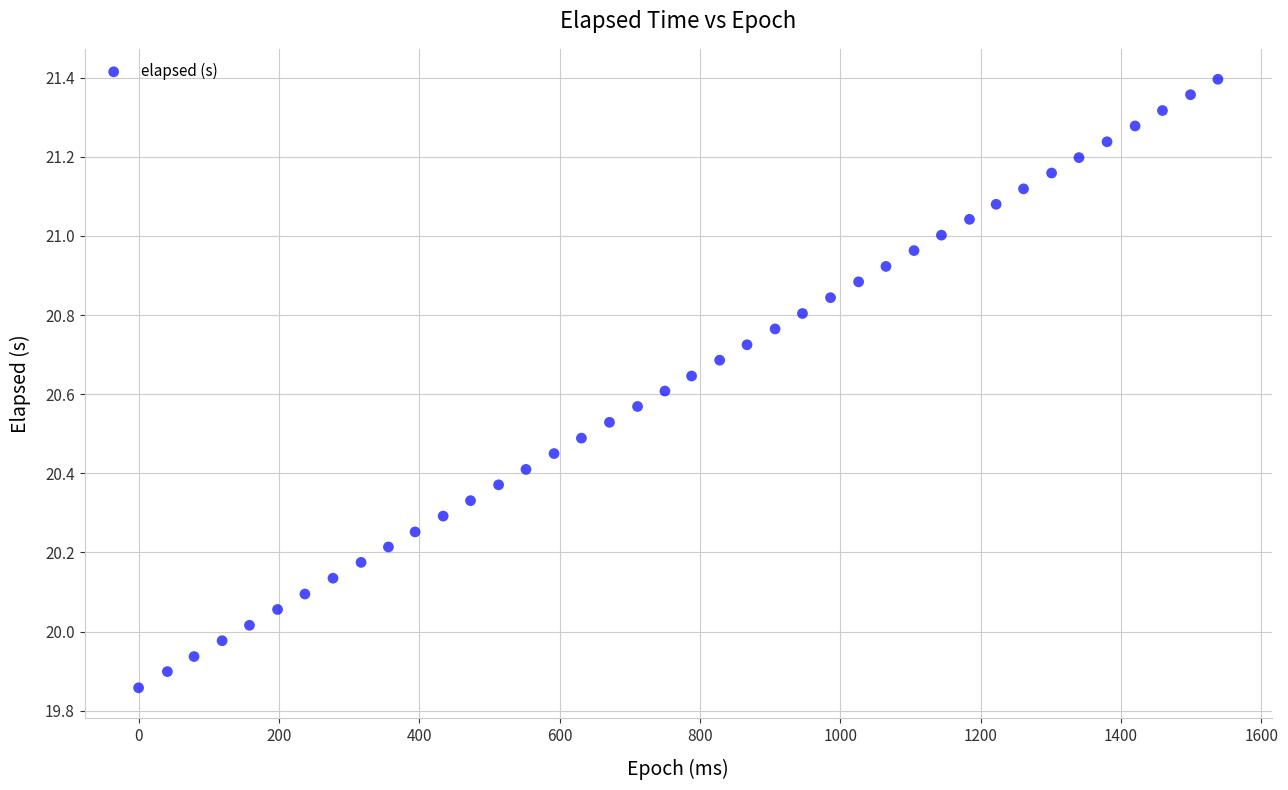

What is the range of Y values (max minus min)?

1.5